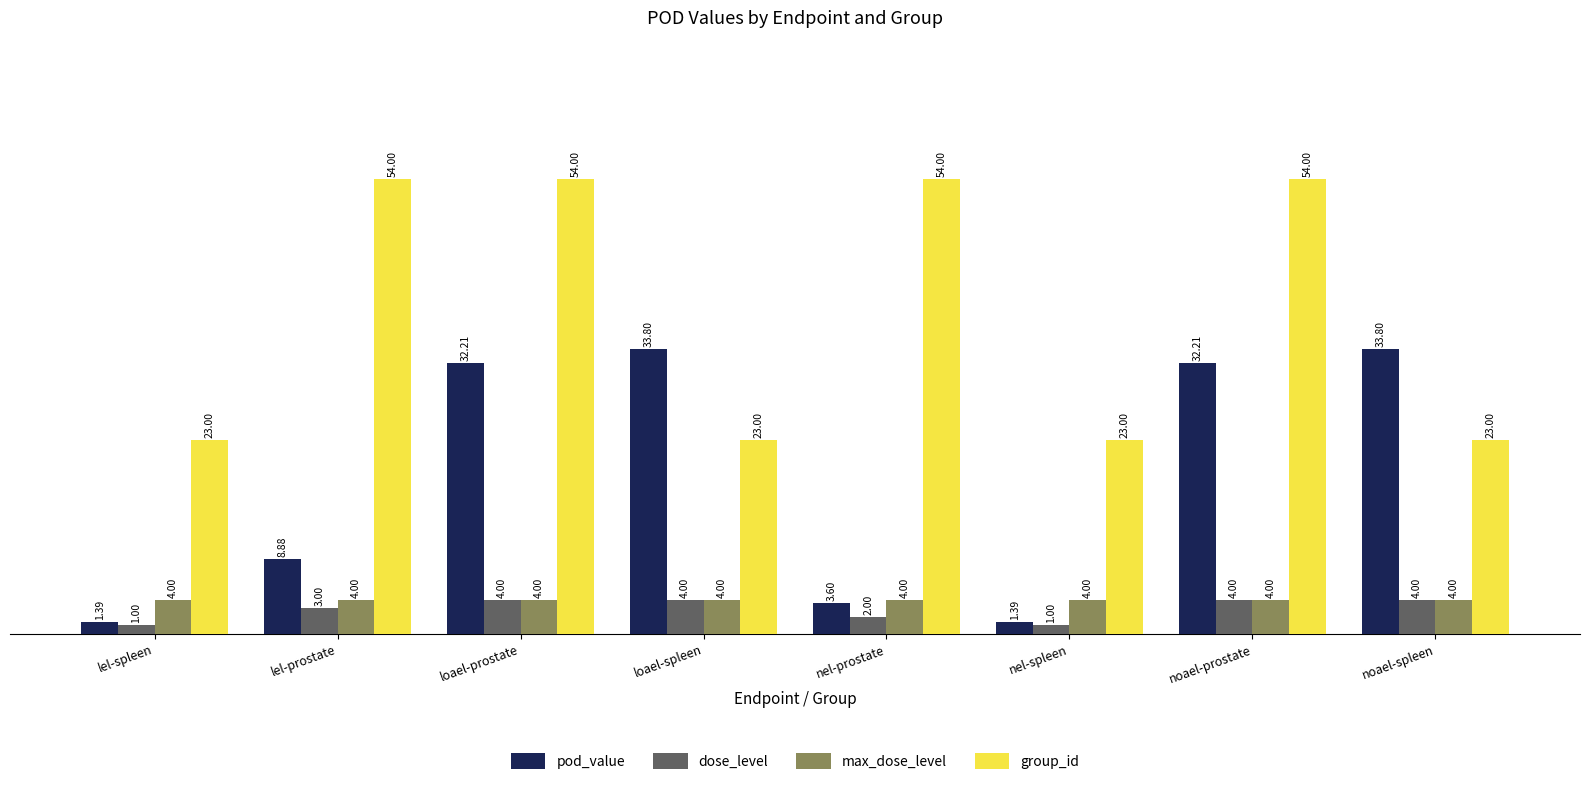

Which series has the largest total across all categories?

group_id